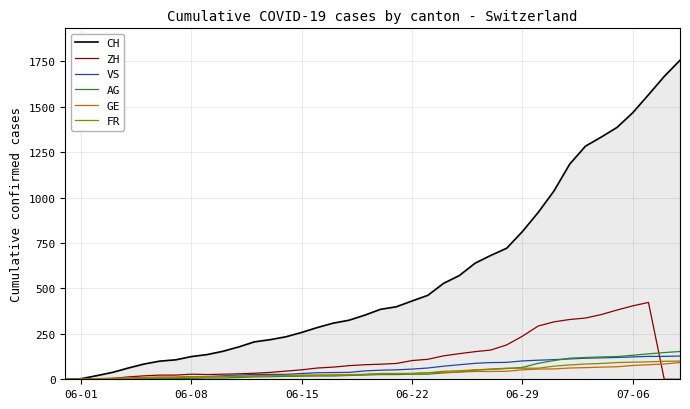

True or false: VS and AG intersect in this chart.

True